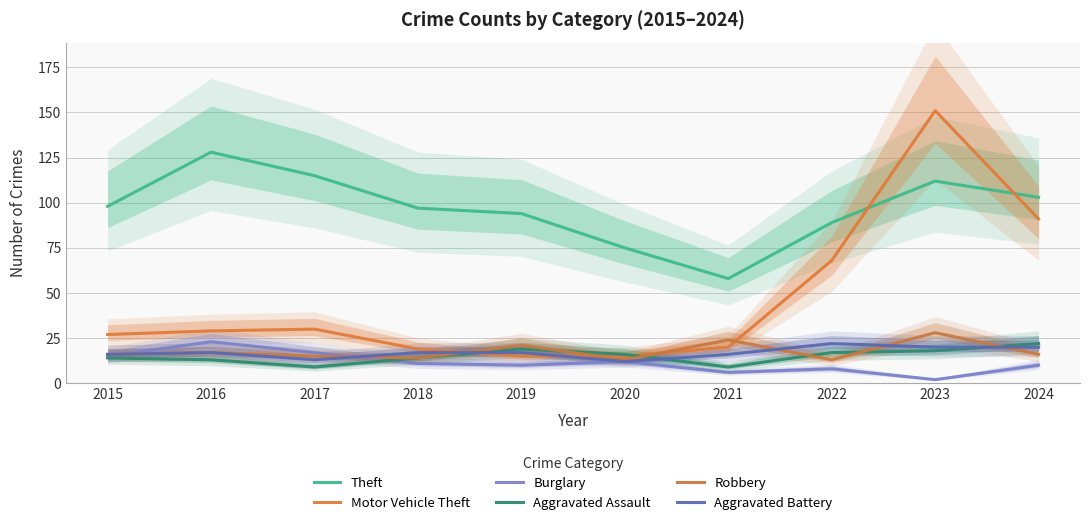

At which label is Motor Vehicle Theft closest to 83?

2024